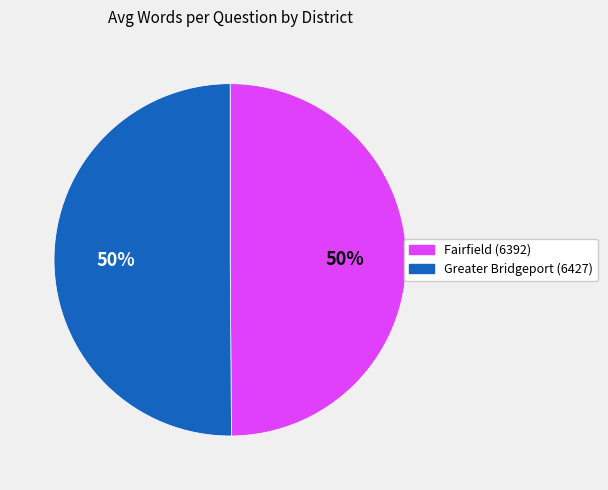

Count the number of slices in the pie.

2